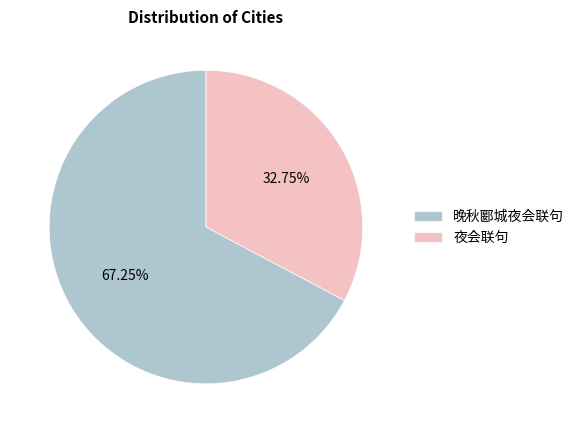

Which slice is the largest?

晚秋郾城夜会联句